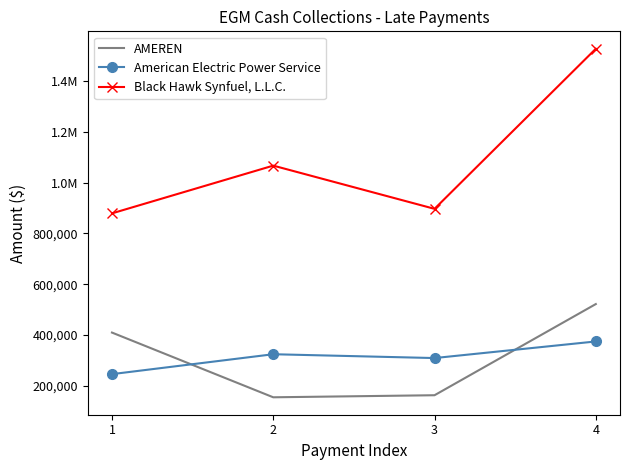

True or false: AMEREN has a value of 408996.0 at 1.

True